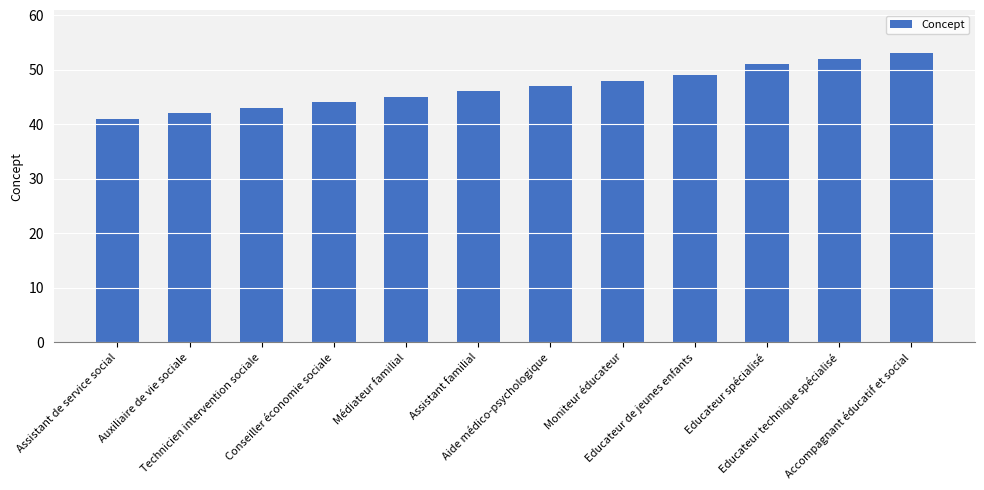

Rank the categories by value from highest to lowest.

Accompagnant éducatif et social, Educateur technique spécialisé, Educateur spécialisé, Educateur de jeunes enfants, Moniteur éducateur, Aide médico-psychologique, Assistant familial, Médiateur familial, Conseiller économie sociale, Technicien intervention sociale, Auxiliaire de vie sociale, Assistant de service social